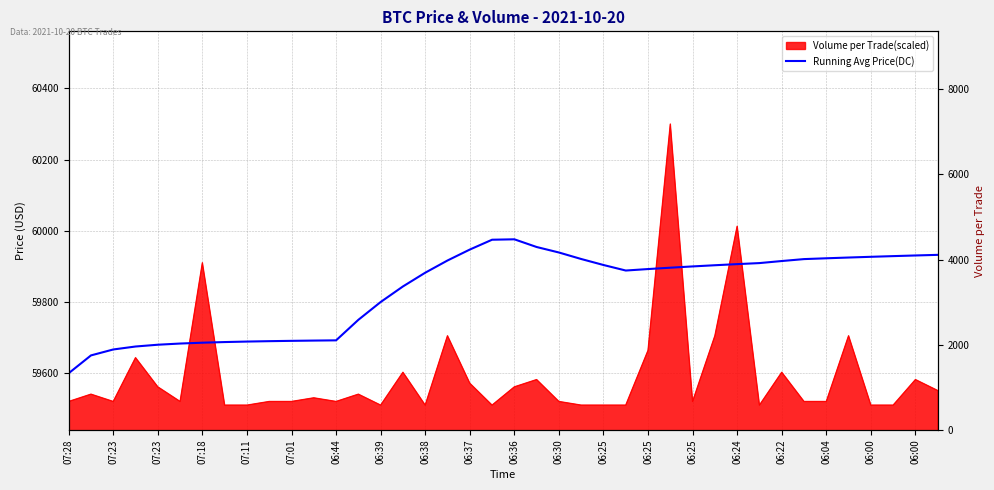

Is it true that Running Avg Price(DC) equals 97738.5 at 06:38?

False